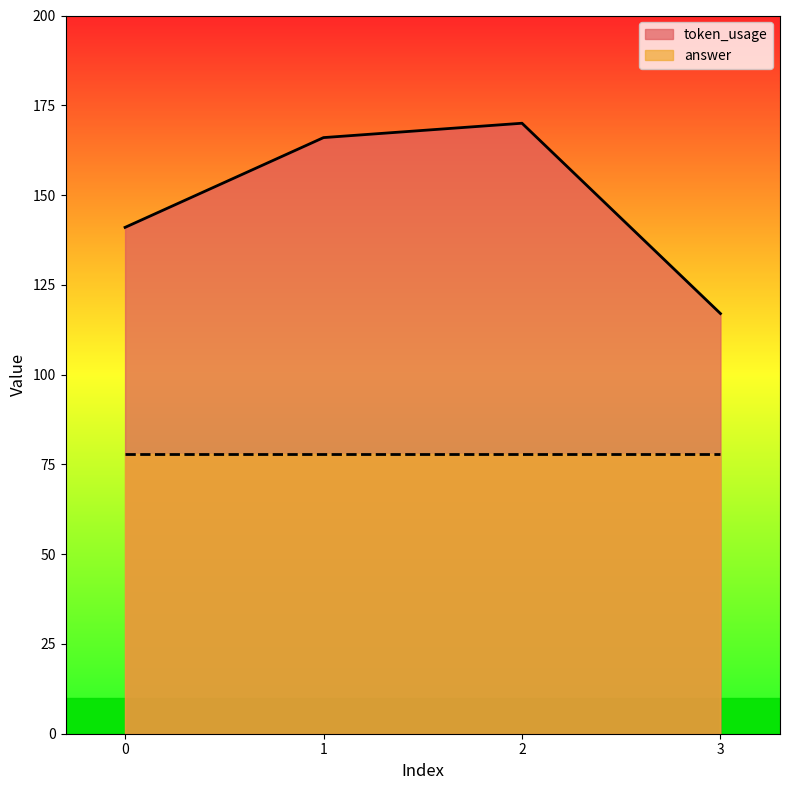

How many interior local peaks (higher than both neighbors) does the data have?

1